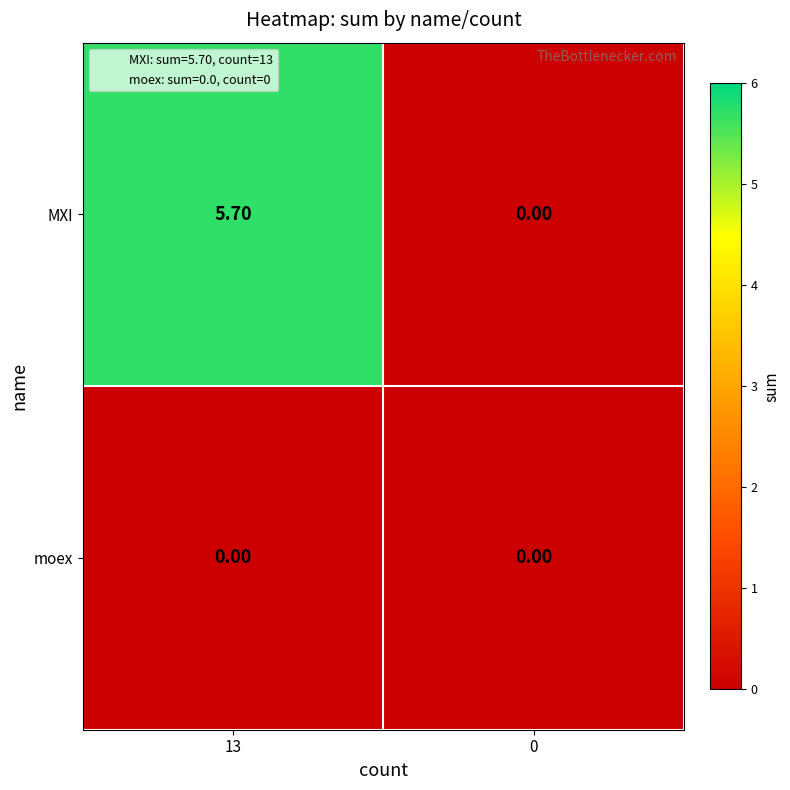

Which label corresponds to the largest value in the chart?

13